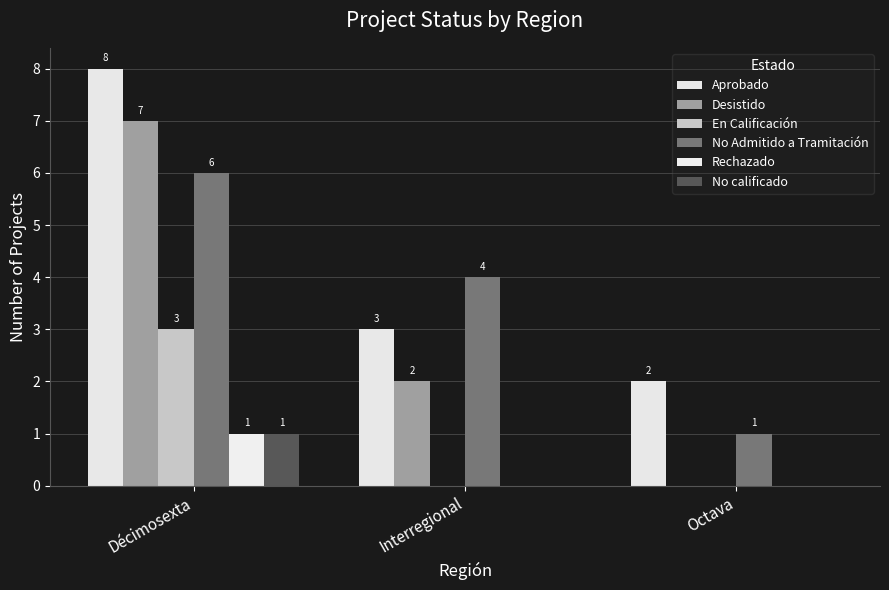

At which category is the sum across all series the highest?

Décimosexta